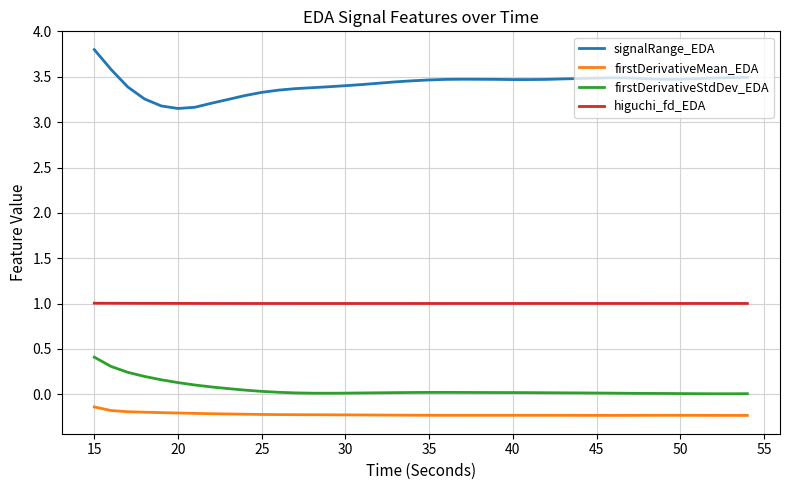

What is the maximum value shown in the chart?

3.8